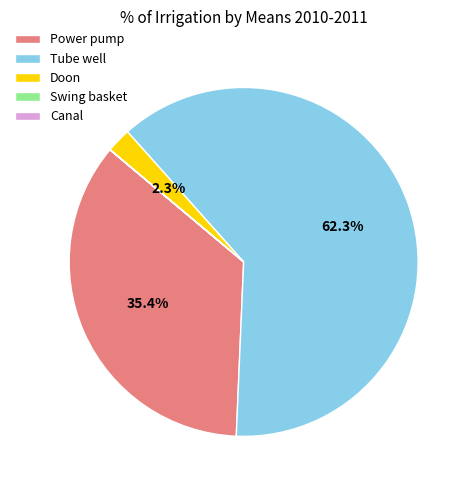

What is the majority slice?

Tube well